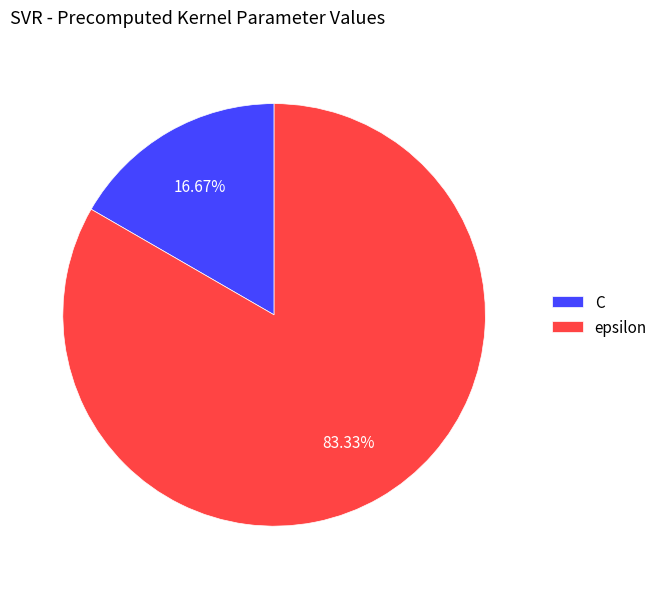

How many segments does this pie chart have?

2